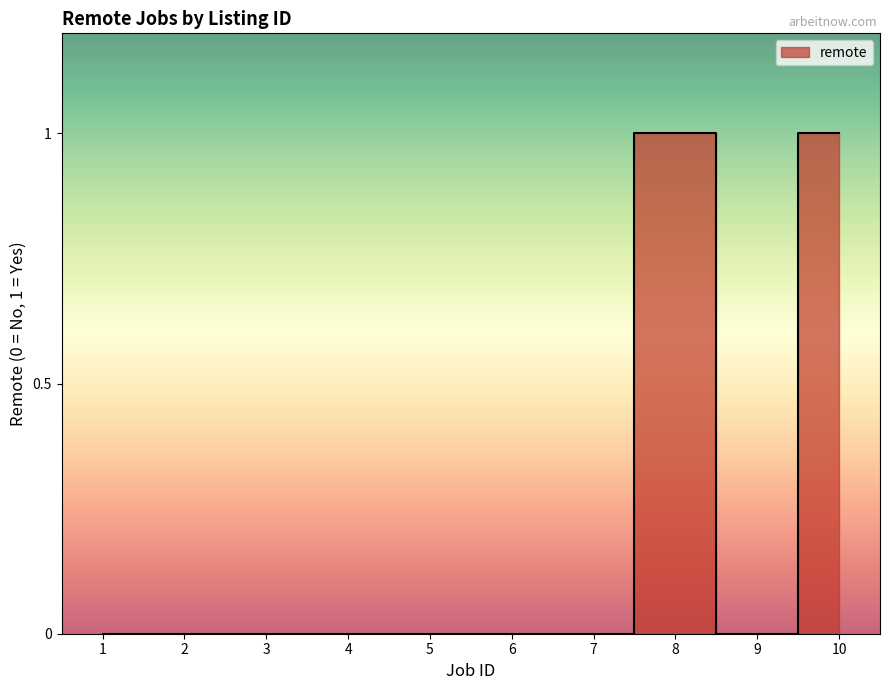

How many lines are shown in the chart?

1